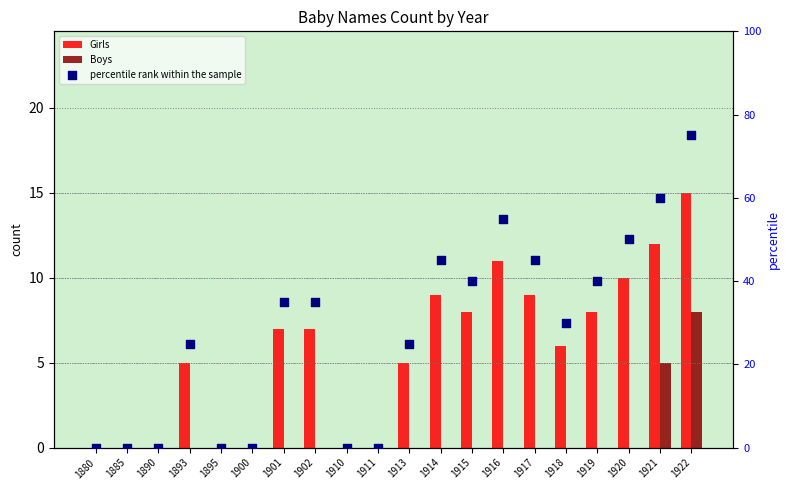

At how many categories does at least one series exceed 73?

1